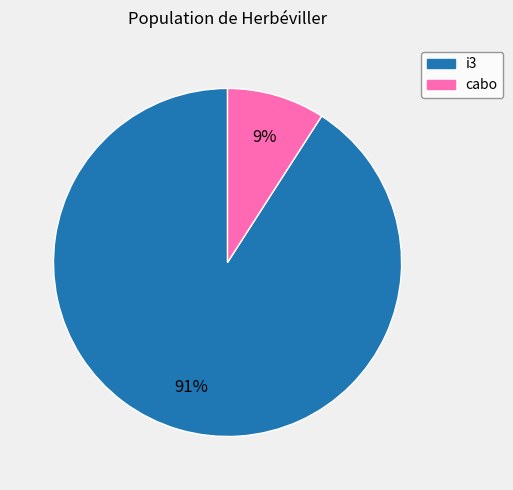

How many slices are in this pie chart?

2